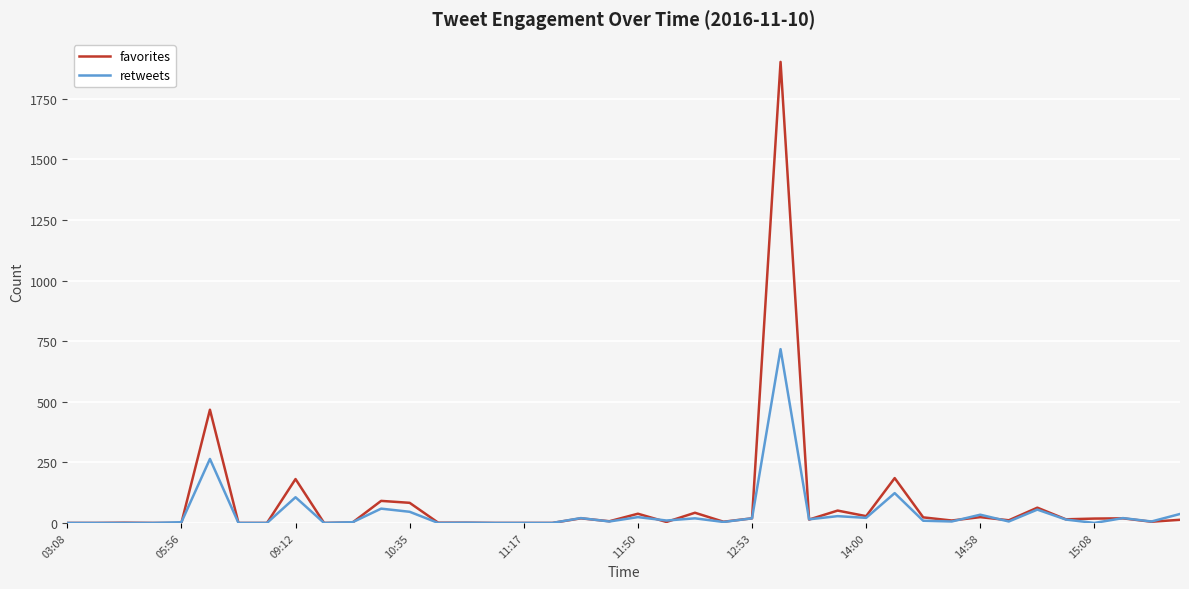

What is the maximum value shown in the chart?

1902